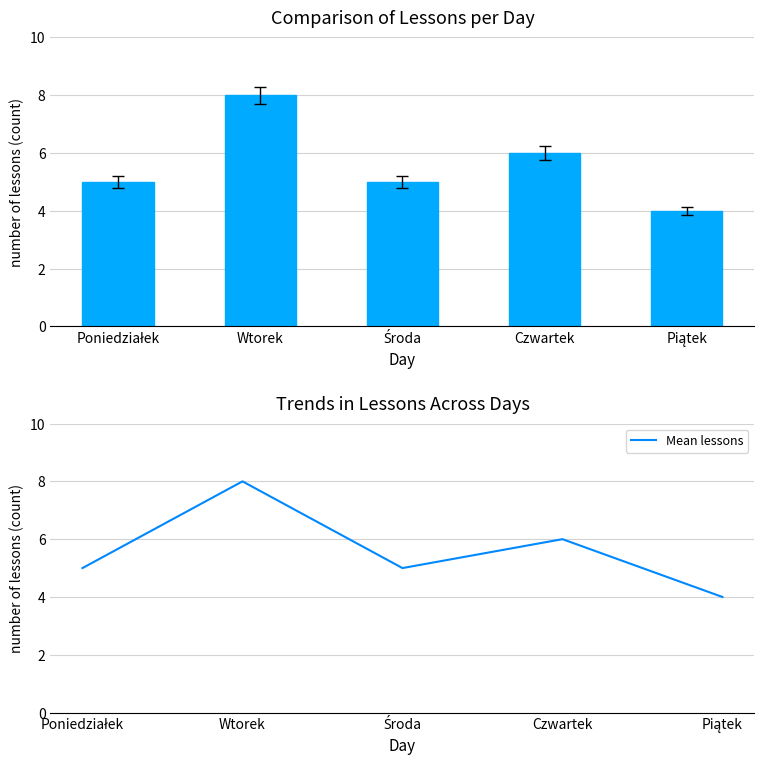

How many distinct data groups are displayed?

2